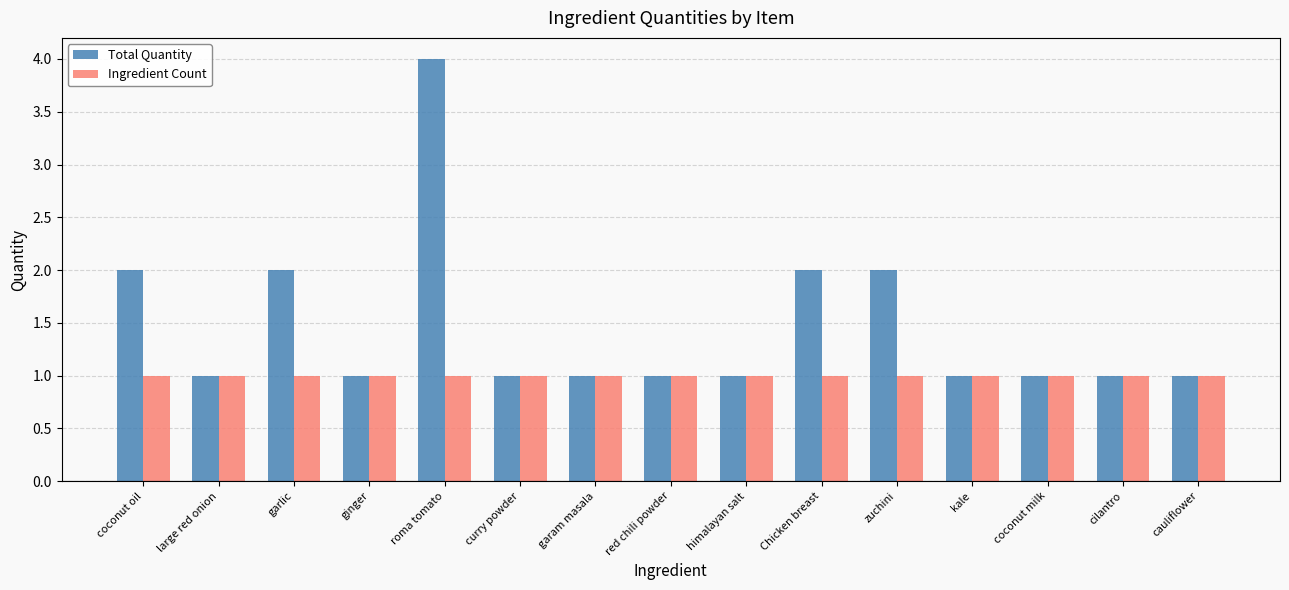

How many bars are there in total?

30